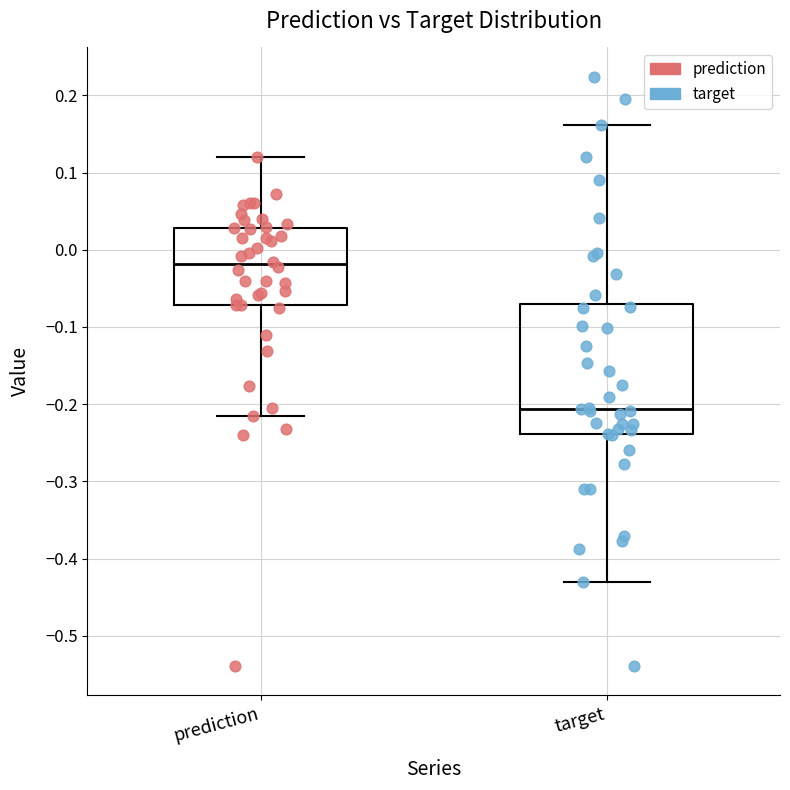

Reading left to right, read every box against the y-axis: the position of its median line, the range the box covers, and the ends of its whiskers. The values are not printed on the chart, so give them approximately, as read against the axis.

prediction: median -0.02, box -0.07 to 0.03, whiskers -0.22 to 0.12
target: median -0.21, box -0.24 to -0.07, whiskers -0.43 to 0.16